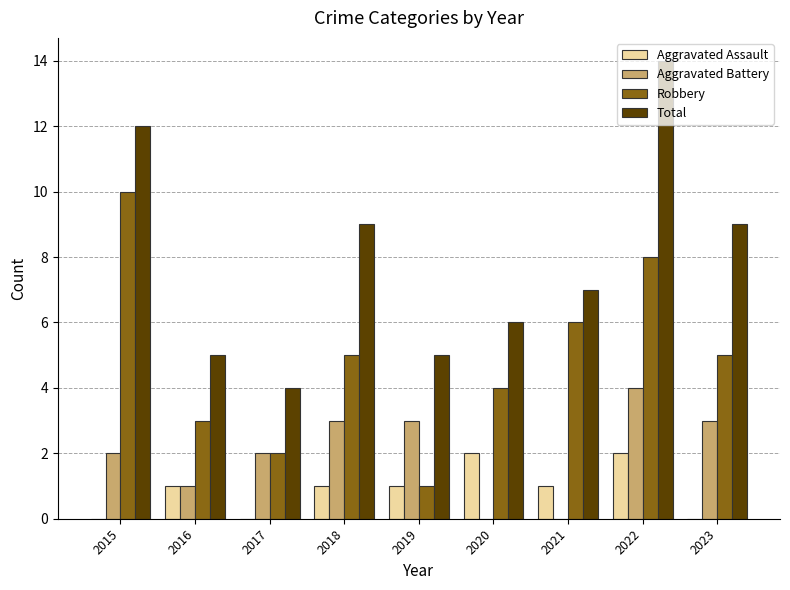

What is the total value across all series at 2022?

28